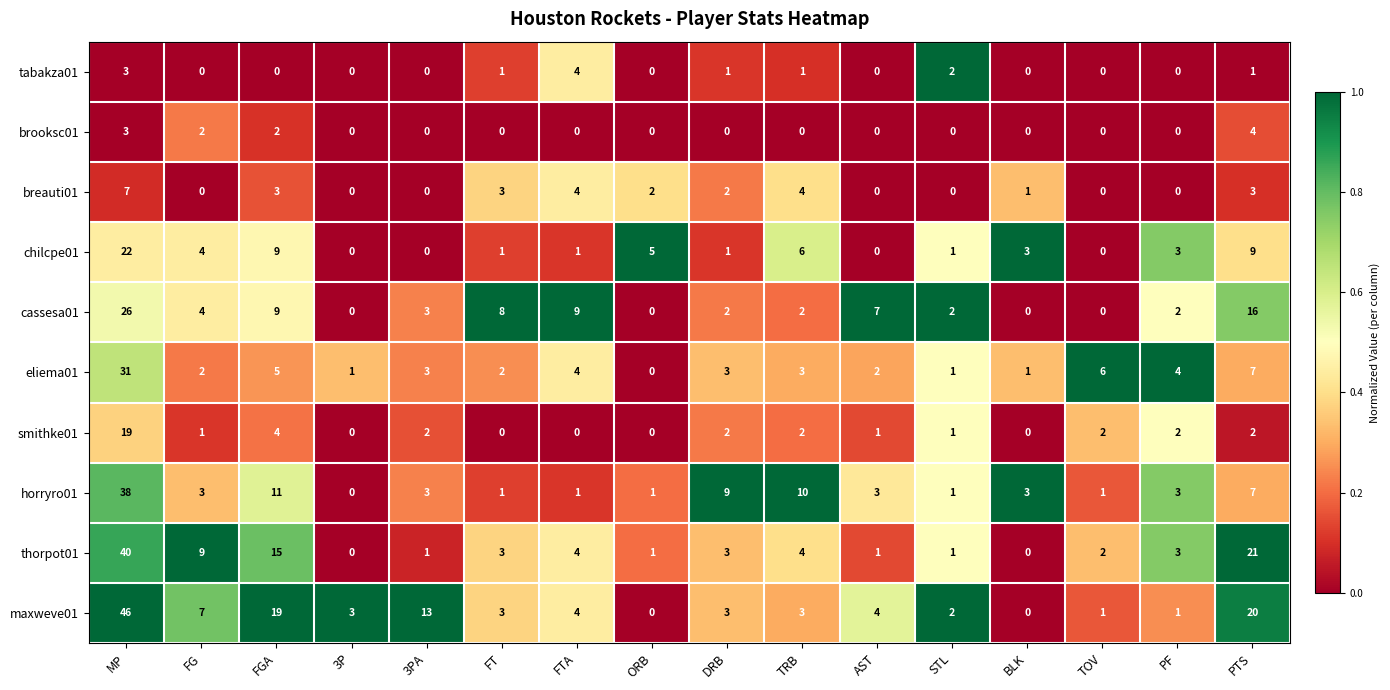

Count the number of categories in the chart.

16